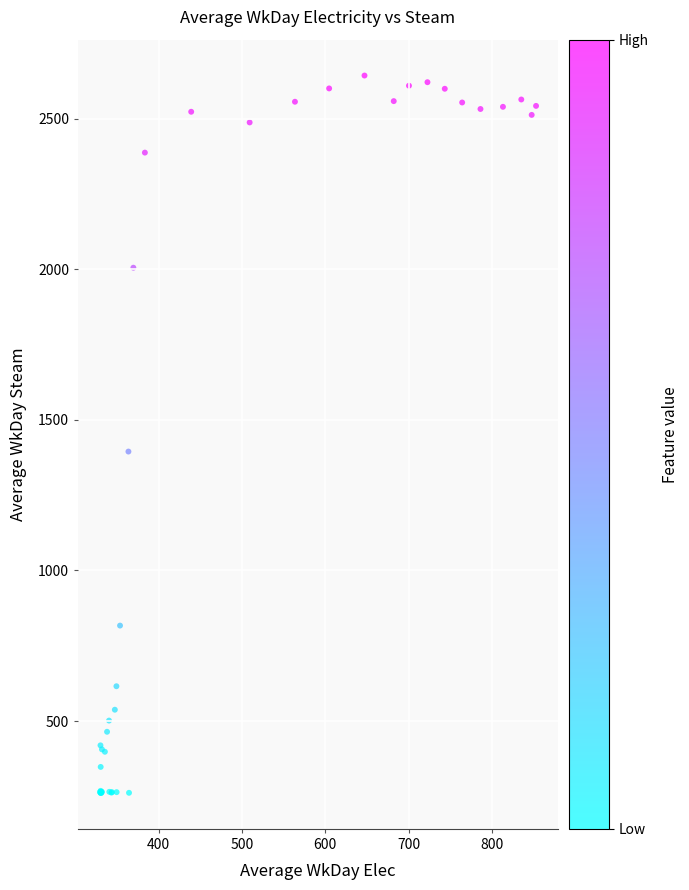

What Y value in the scatter plot is closest to 1452?

1394.7